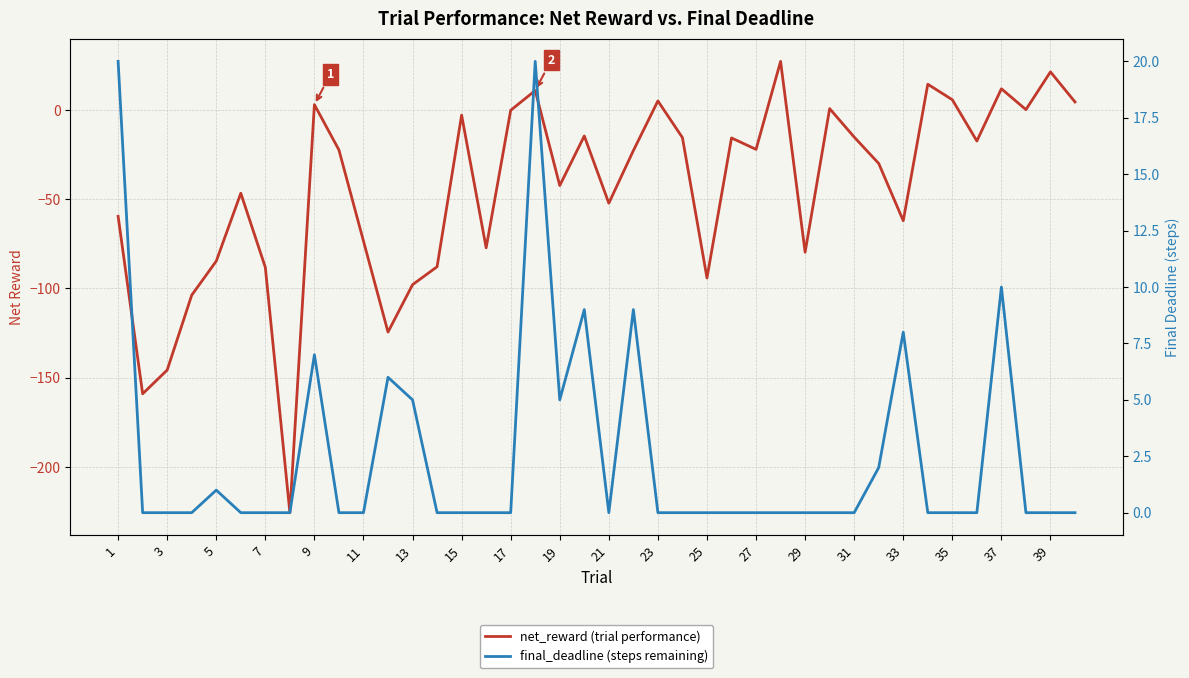

What is the spread (max minus min) of values at 39?

23.6